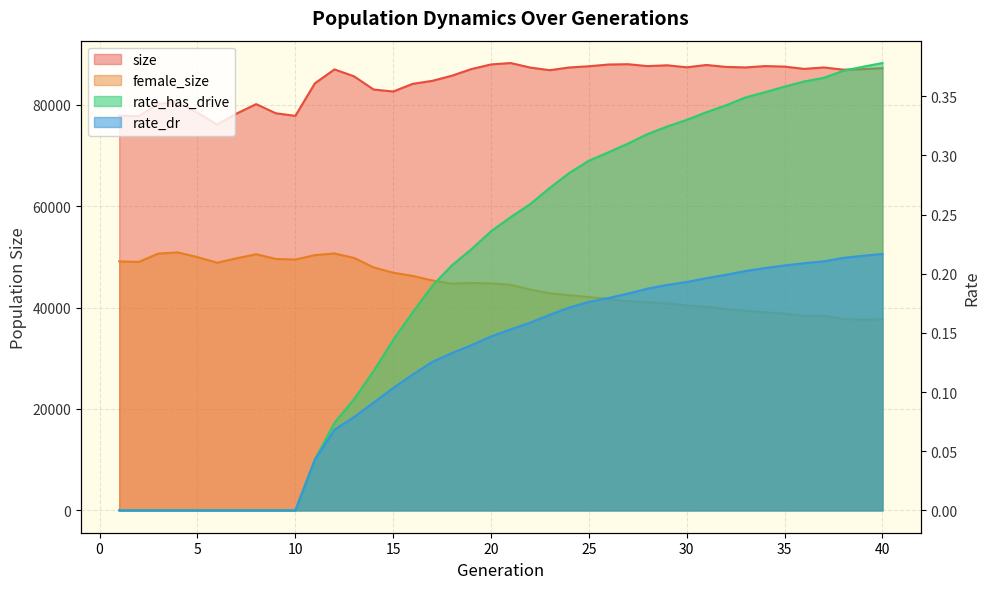

True or false: rate_dr has more than 0 points higher than both neighbors.

False